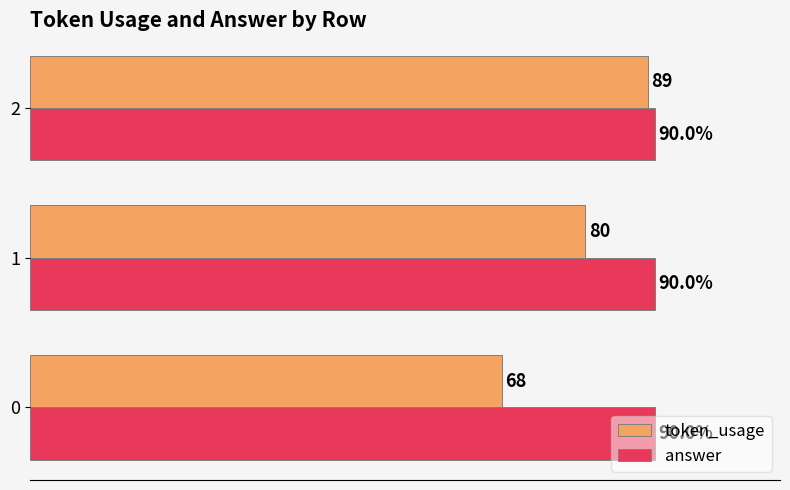

Rank the categories by token_usage value from highest to lowest.

2, 1, 0